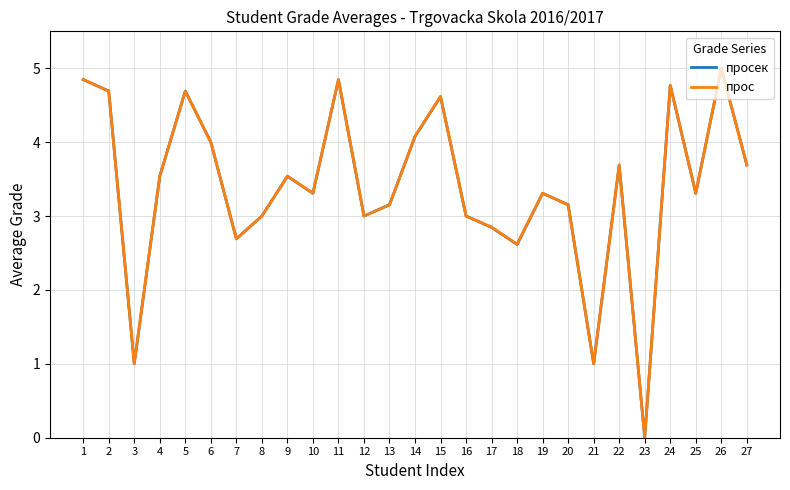

What is the total value across all series at 4?

7.1